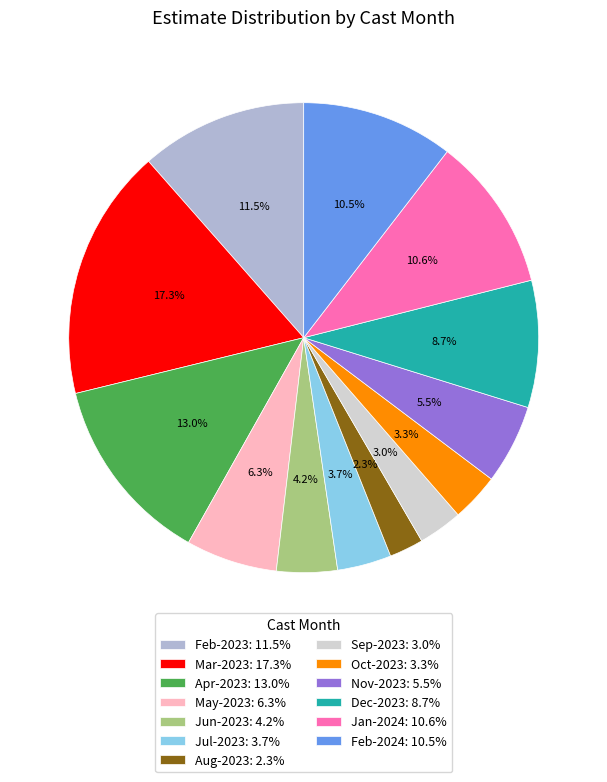

Is Nov-2023: 5.5% the majority of the pie?

No